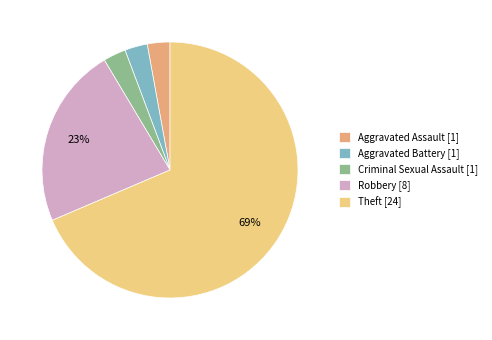

Do Aggravated Battery and Aggravated Assault together represent more than half of the pie?

No